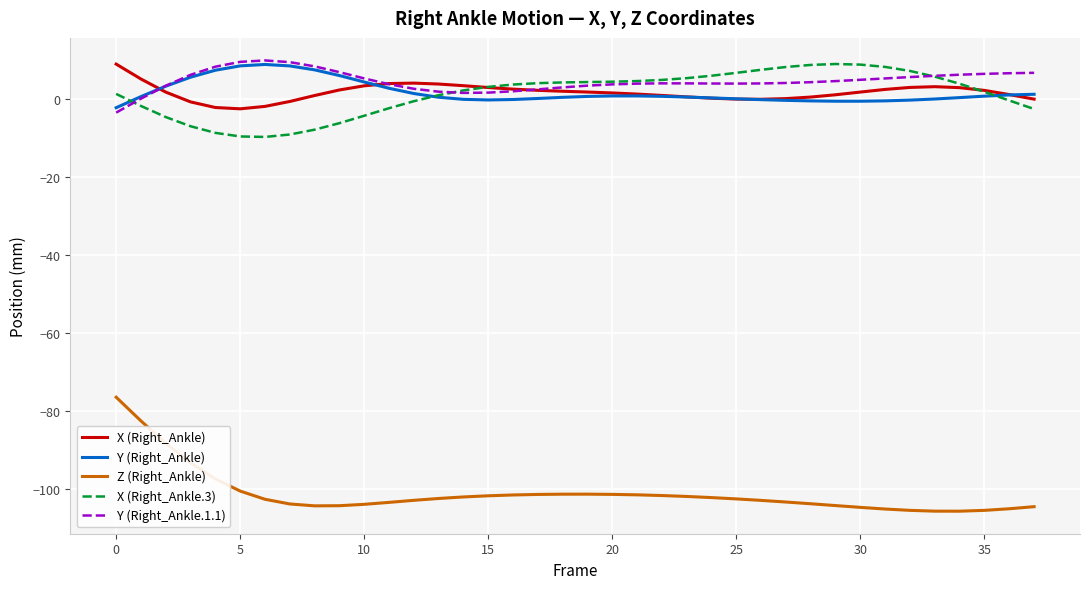

Which series has the largest range (max minus min)?

Z (Right_Ankle)